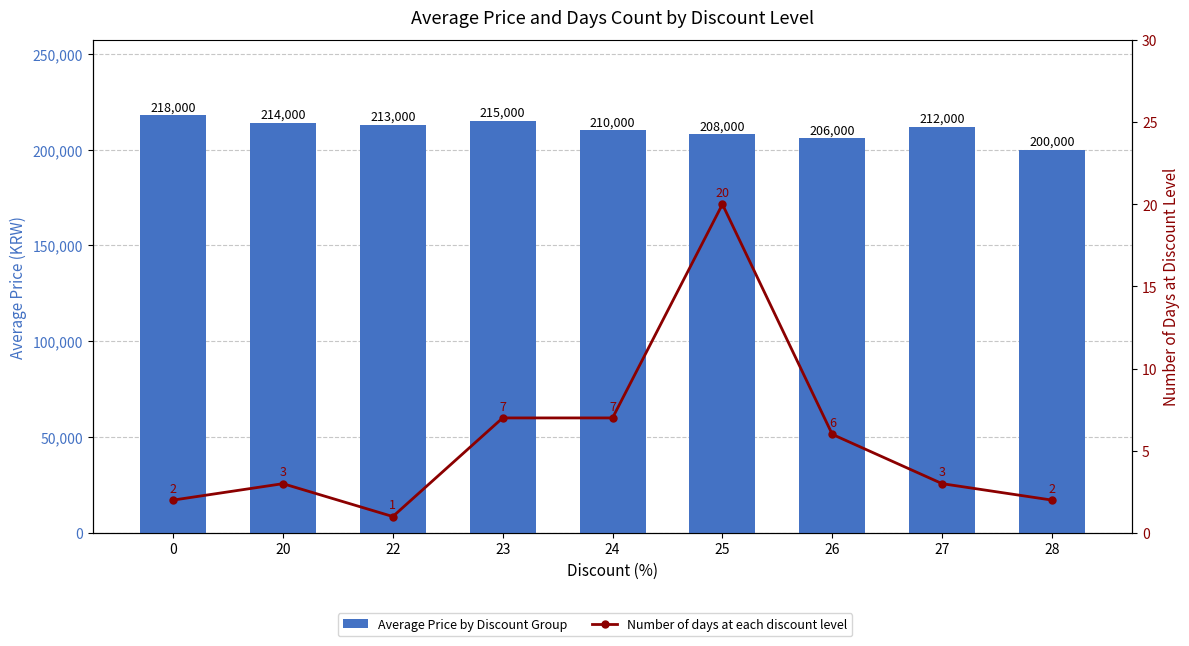

Between 0 and 20, which series saw the biggest shift?

Average Price by Discount Group